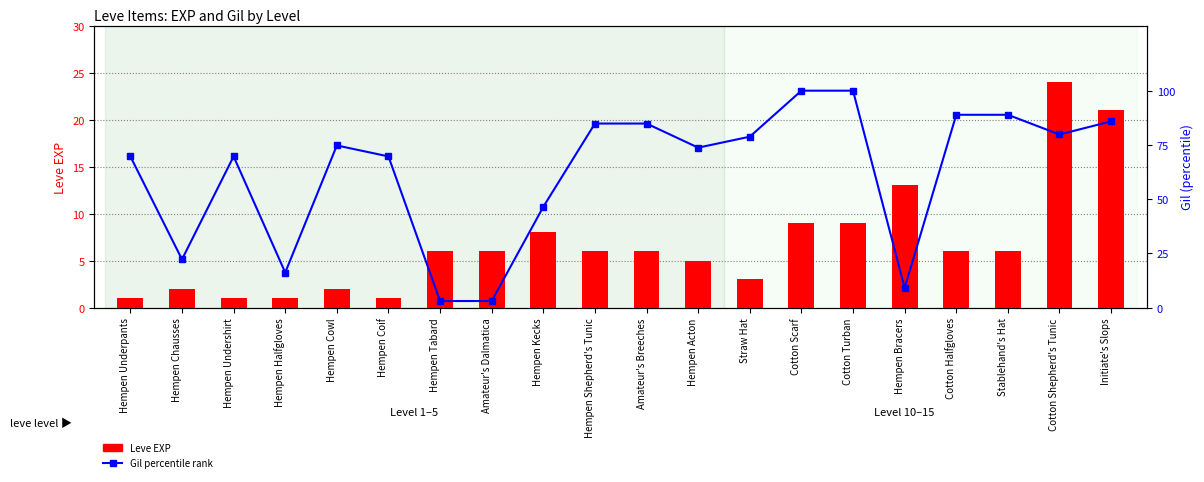

What position from the right is Cotton Scarf?

7